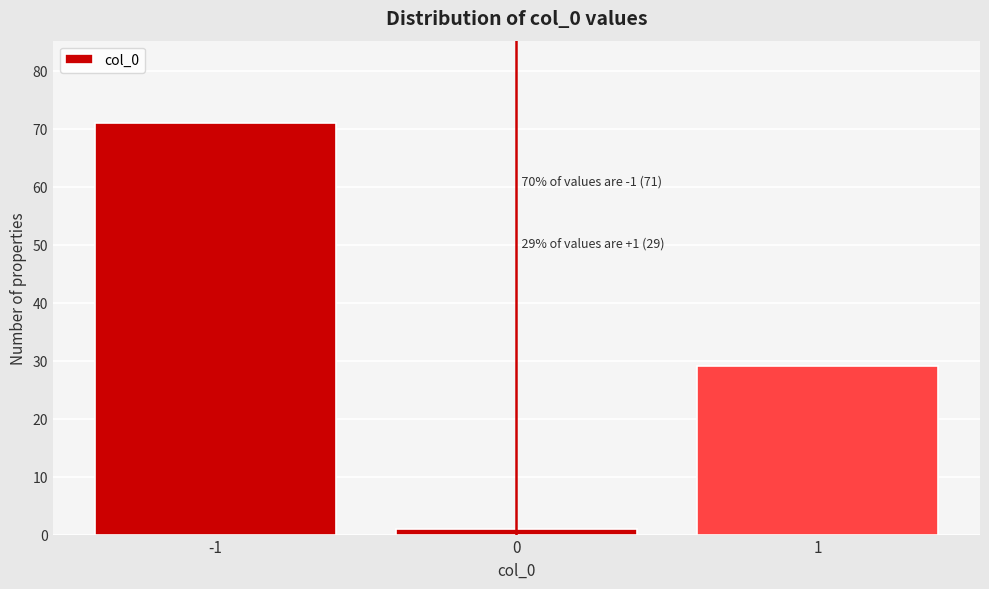

Which range on the x-axis has the tallest bar?

-1.5 to -0.5